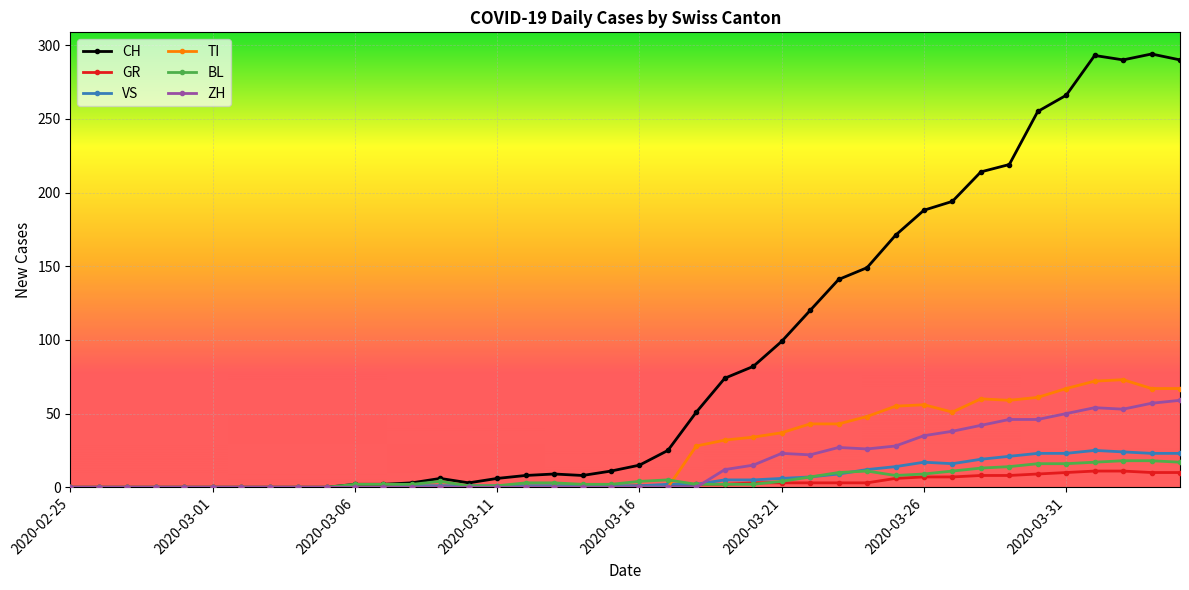

How many categories are shown in the chart?

40